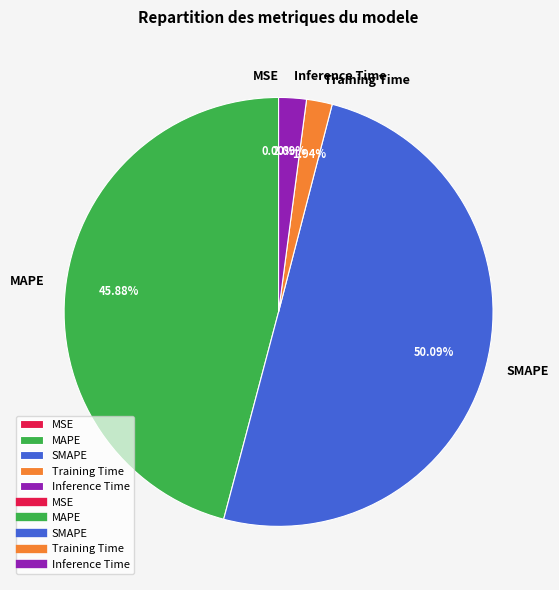

Is Inference Time the majority of the pie?

No